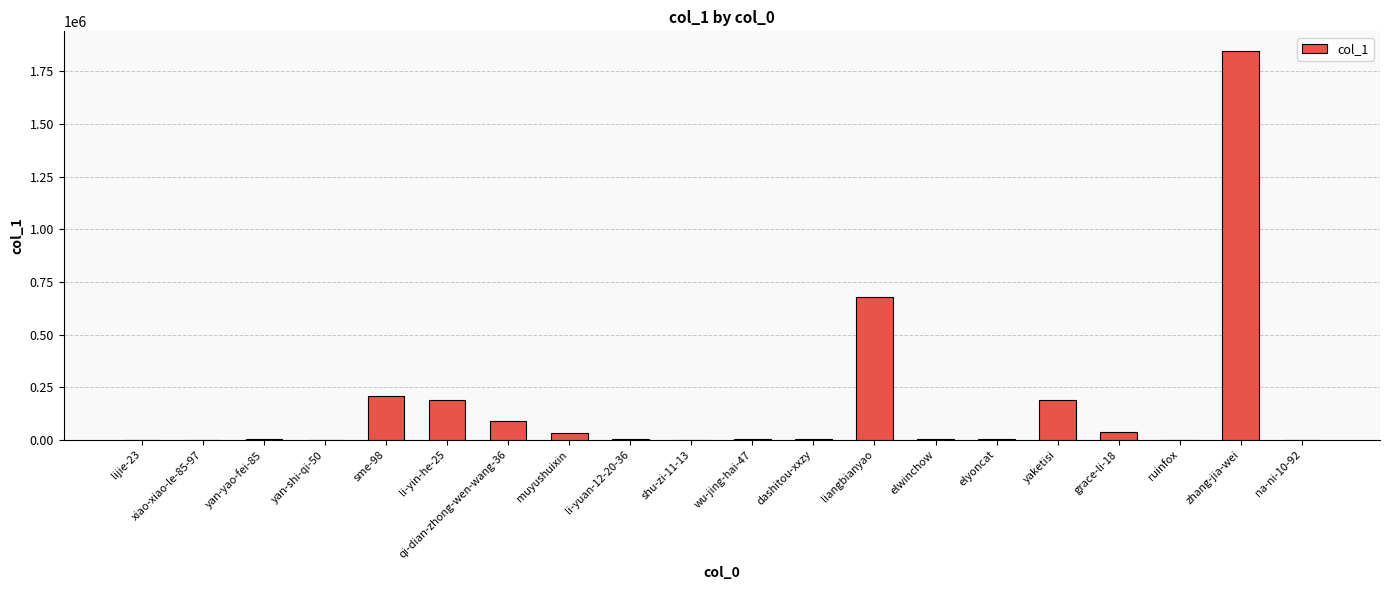

The chart shows a value of 1847313 at zhang-jia-wei. True or false?

True